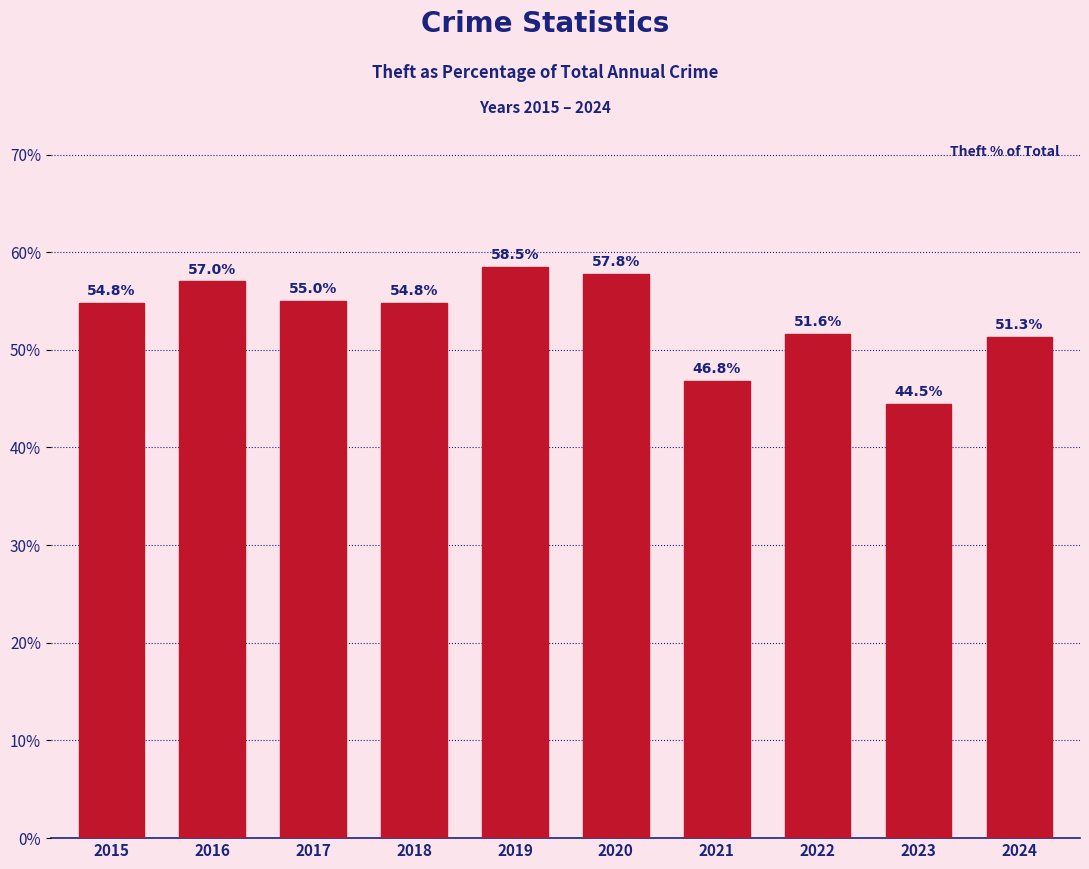

Which category has the lowest value across all series?

2023